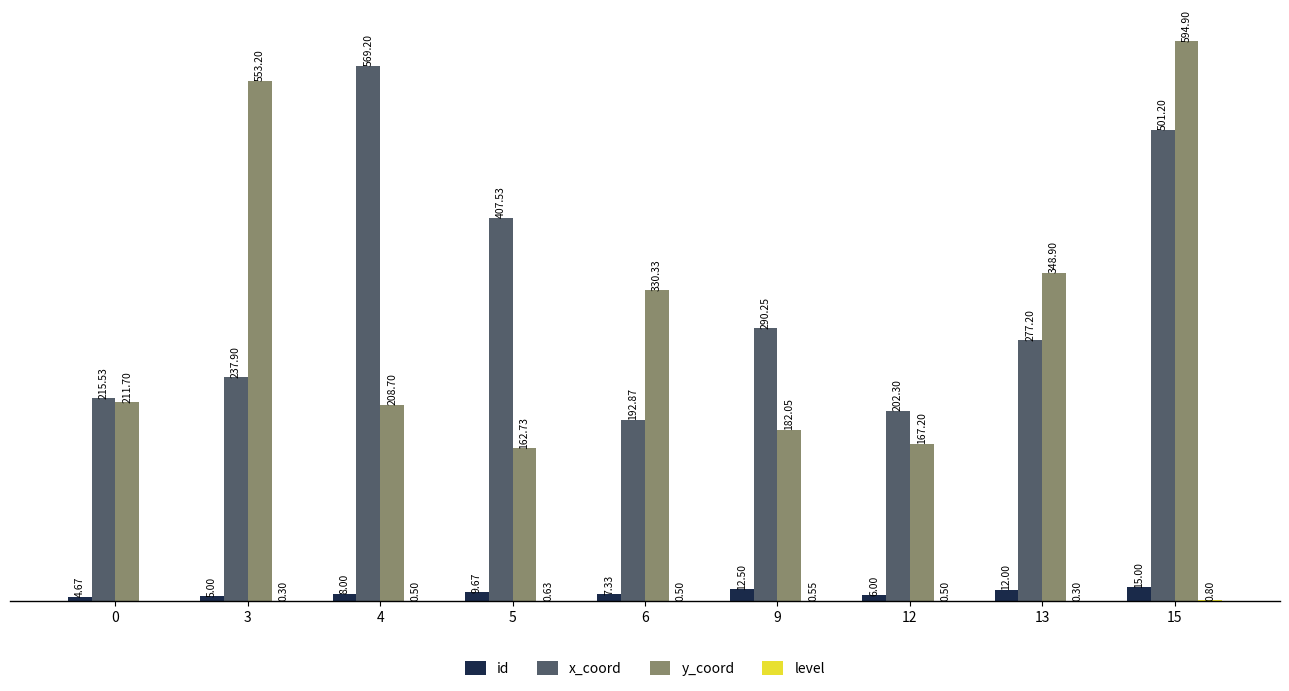

Which series has the largest total across all categories?

x_coord